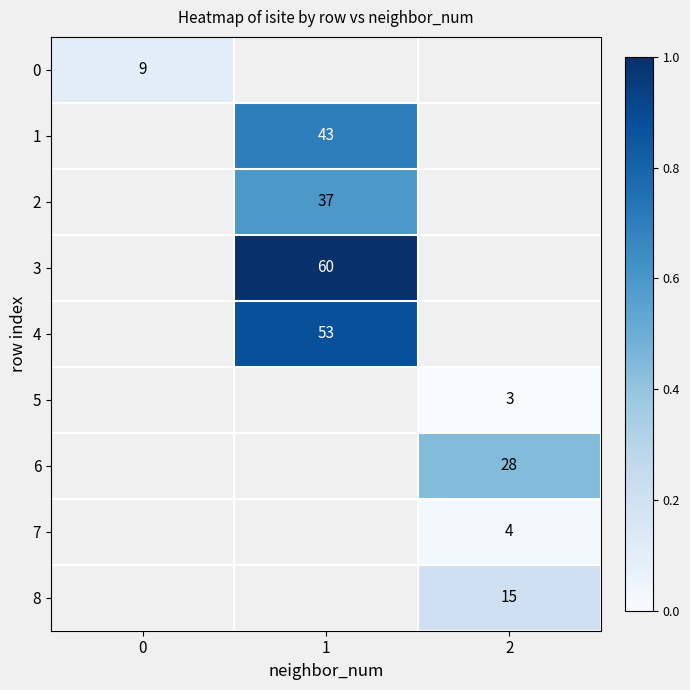

At how many categories does at least one series exceed 0?

3